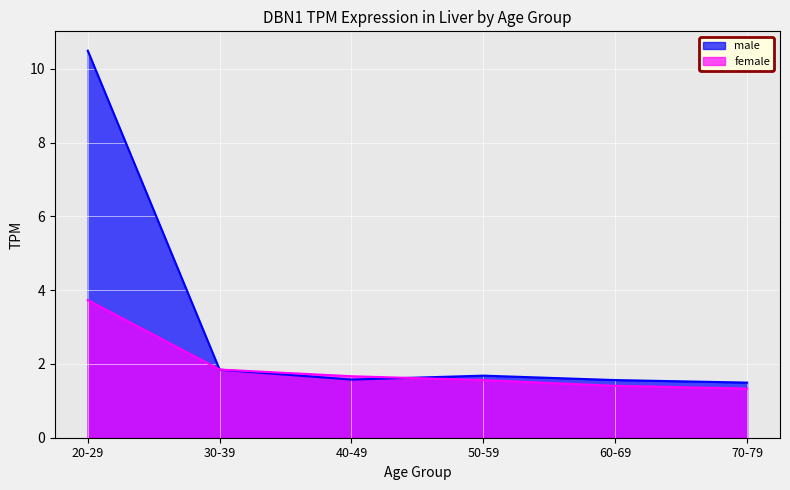

True or false: male has more than 1 points higher than both neighbors.

False